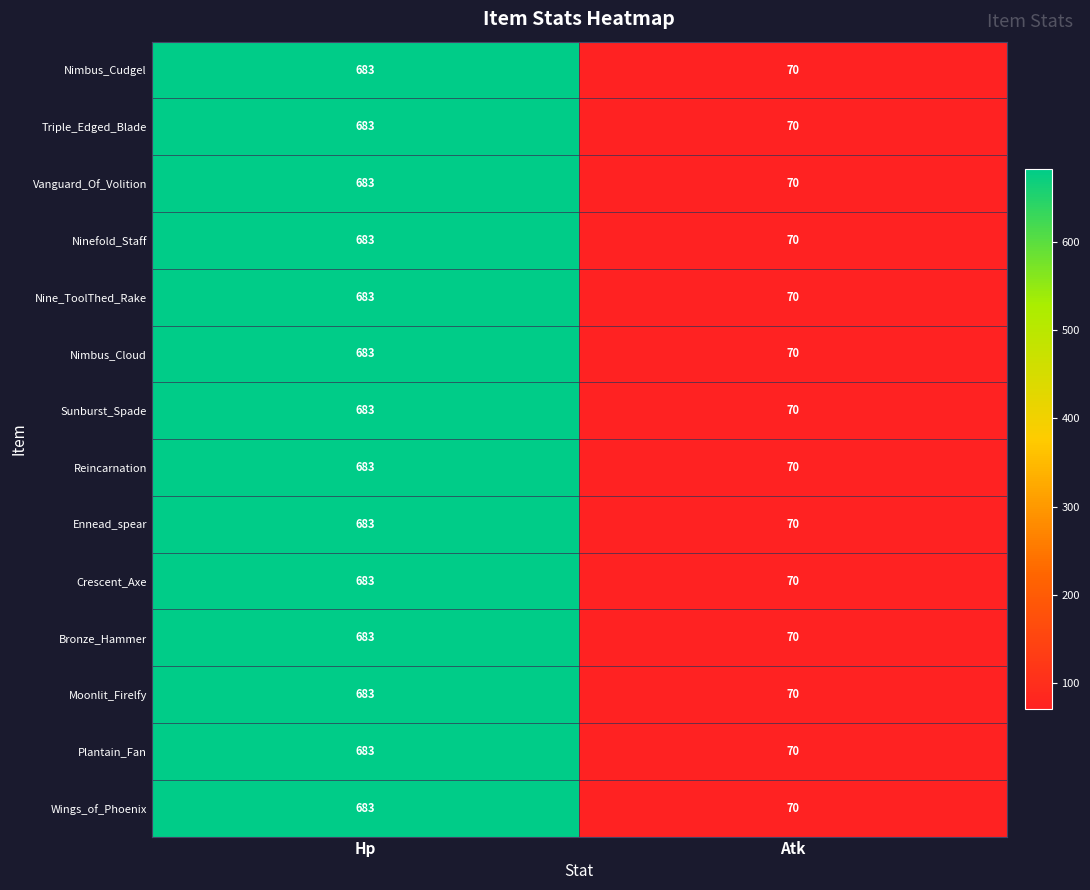

Which category has the lowest value in the Moonlit_Firelfy series?

Atk